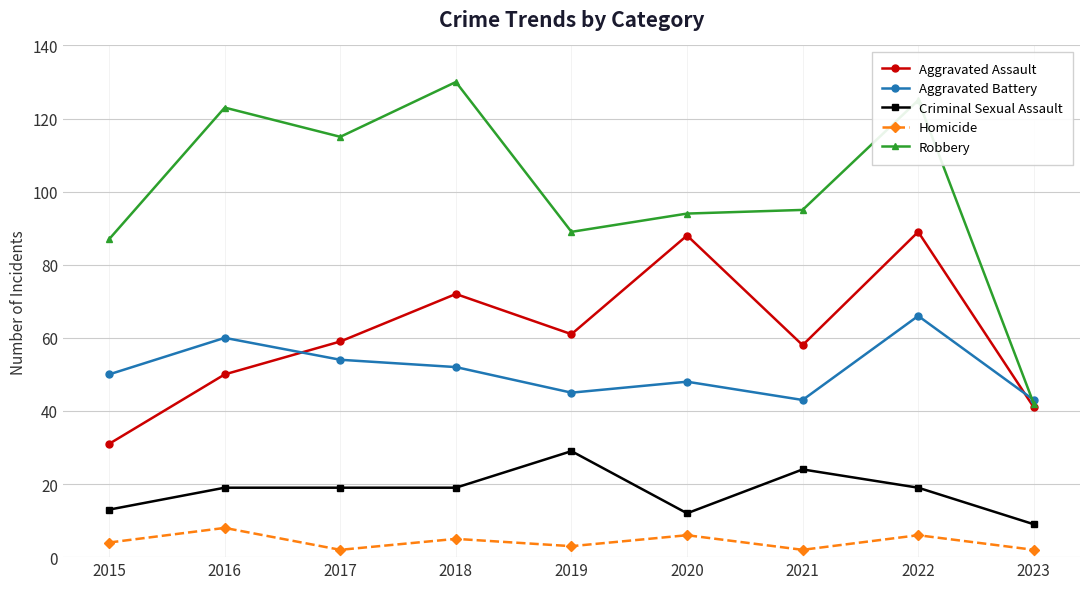

True or false: Aggravated Assault and Homicide intersect in this chart.

False